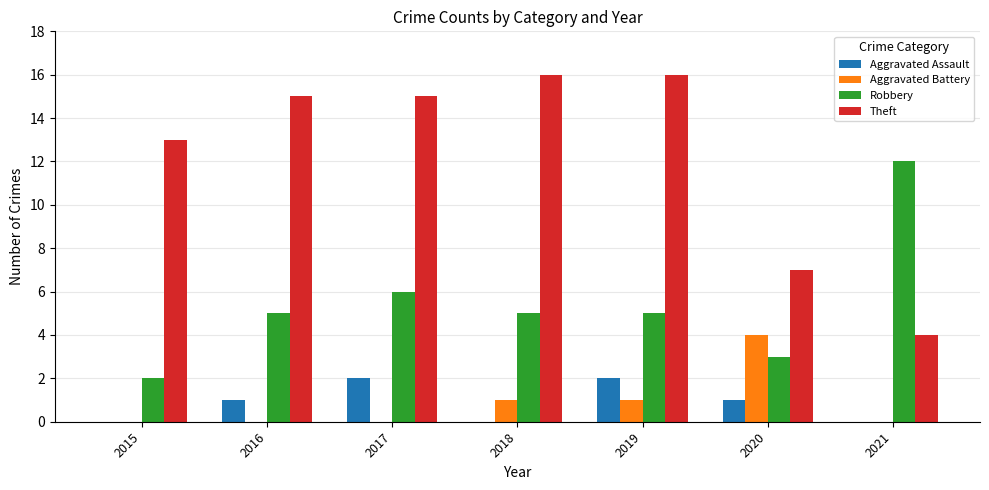

Is it true that Robbery equals 5 at 2018?

True